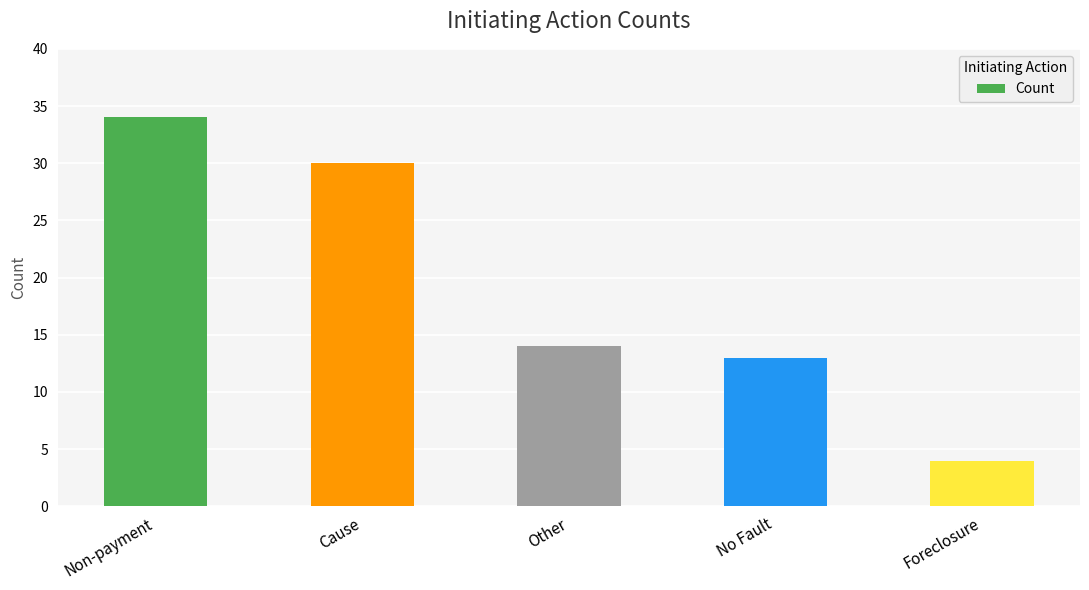

How many values are below 14?

2